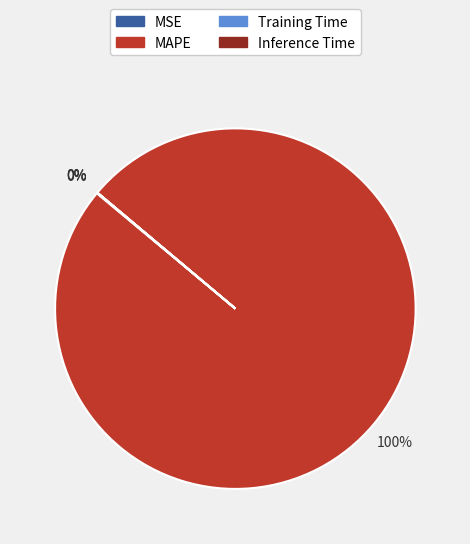

What percentage is the MAPE slice, to the nearest percent?

100%